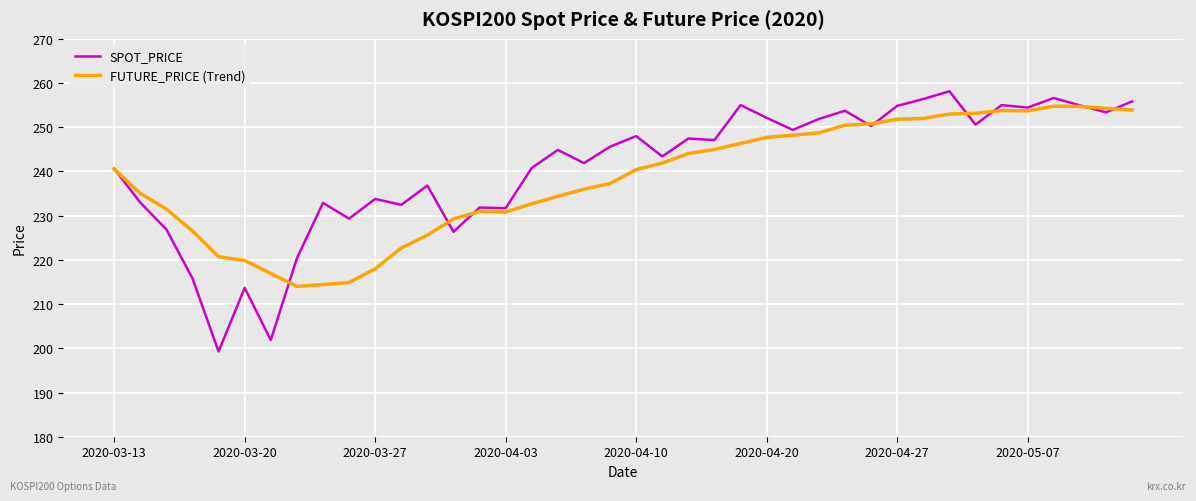

What is the smallest value displayed?

199.3